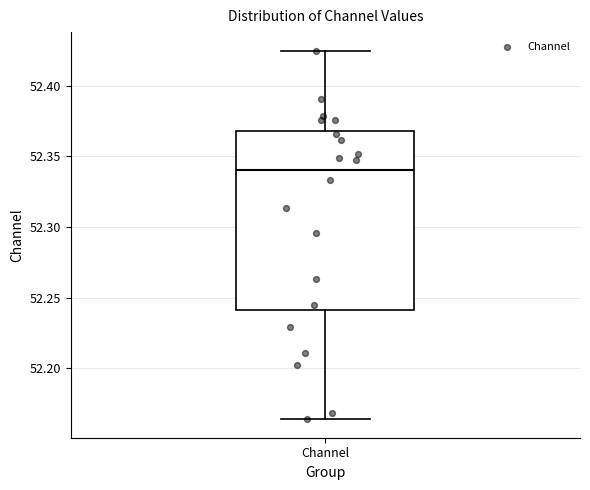

Read this box plot against the y-axis: the position of the median line, the range covered by the box, and the ends of both whiskers. The values are not printed on the chart, so give them approximately, as read against the axis.

median 52.340, box 52.240 to 52.370, whiskers 52.165 to 52.425